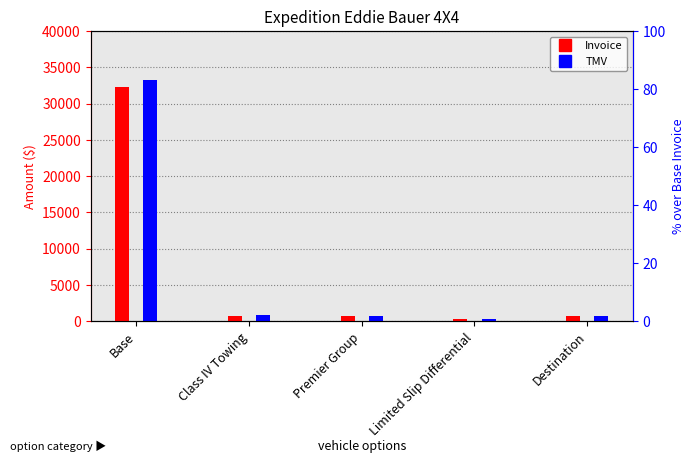

What is the total value across all series at Destination?

1430